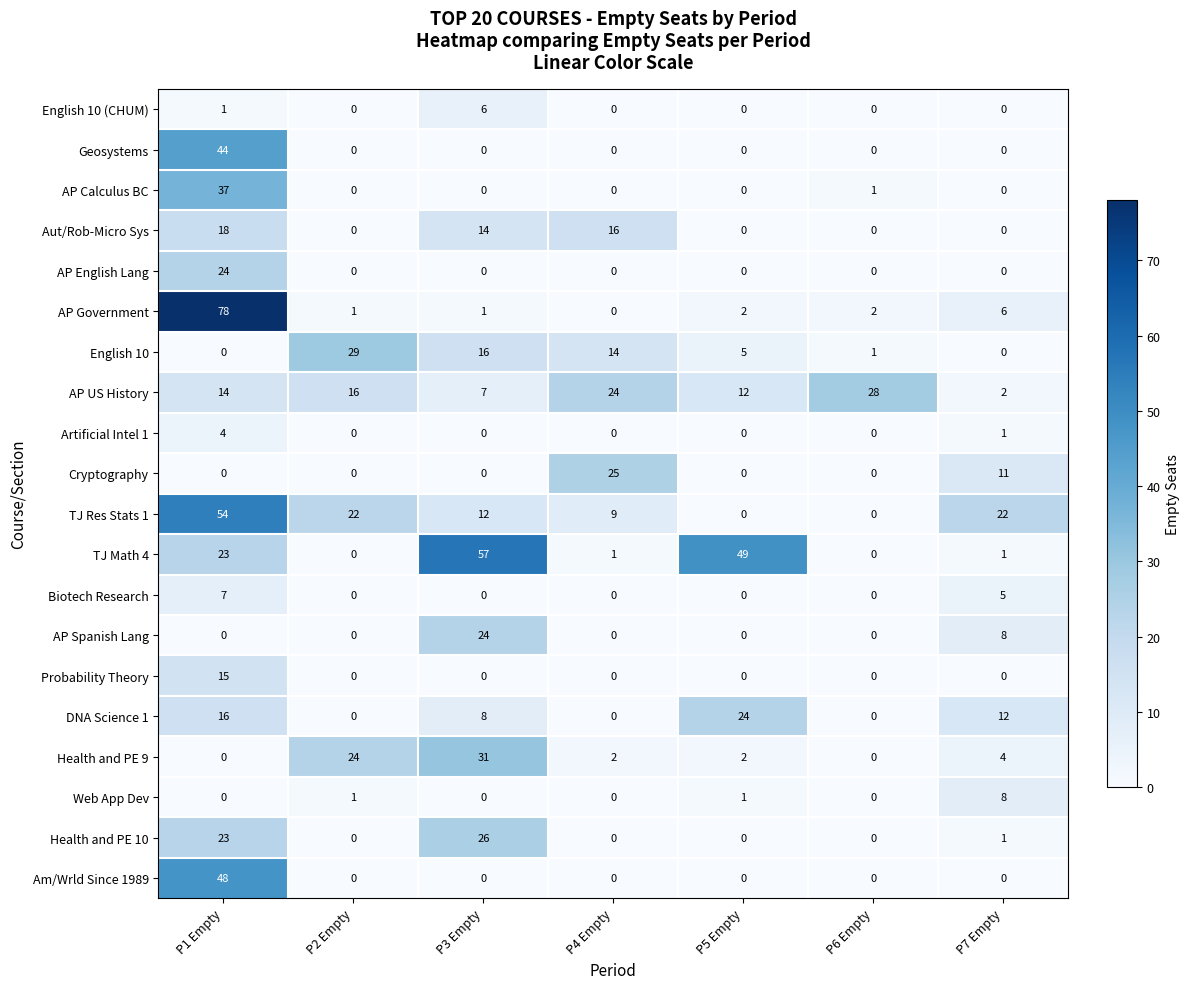

How many DNA Science 1 values are between 0 and 16?

6